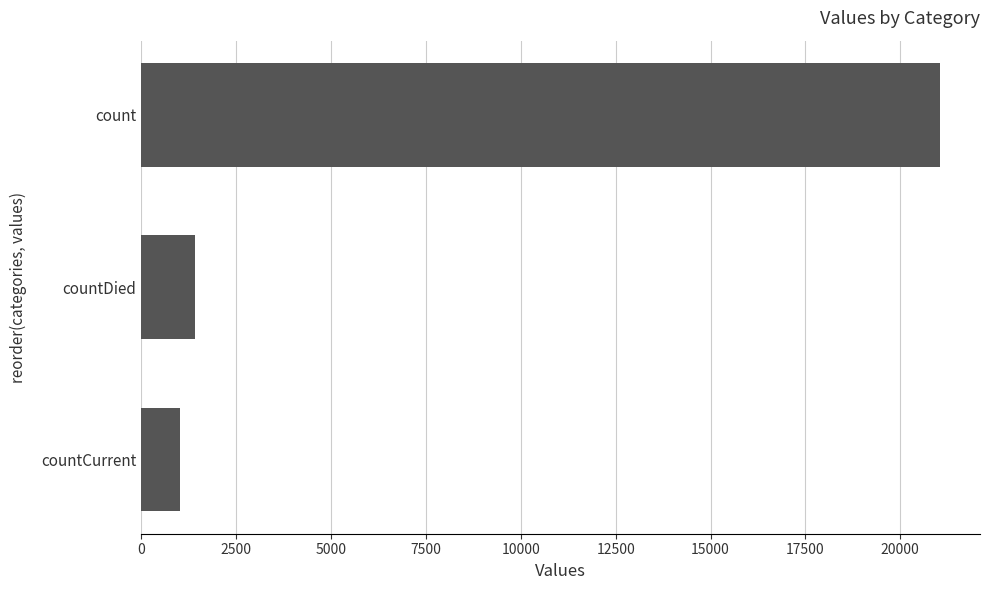

Reading bottom to top, what are all the values shown in this chart?

countCurrent=1006	countDied=1405	count=21050